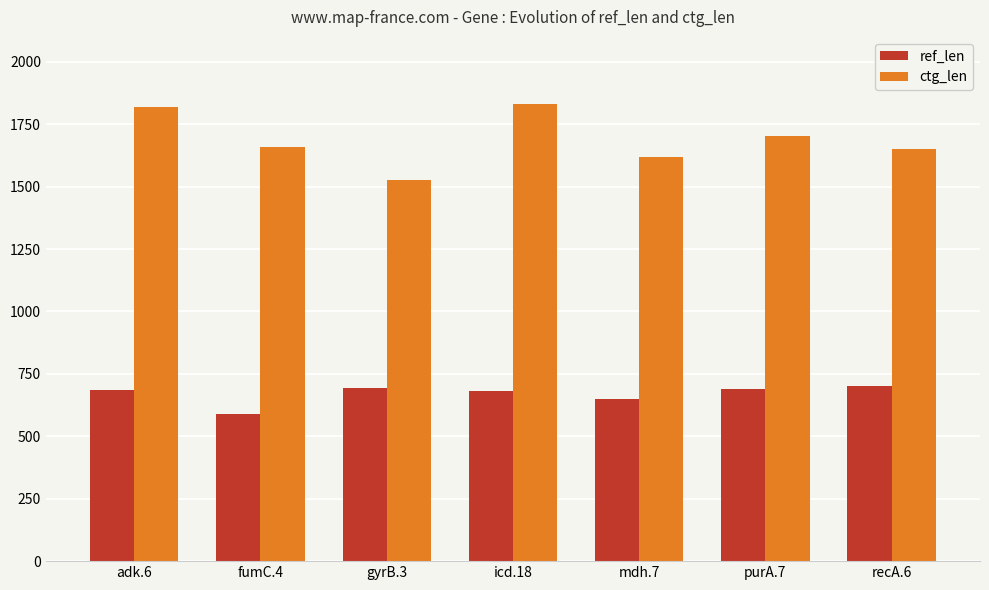

What is the sum of the ctg_len values at mdh.7 and gyrB.3?

3144